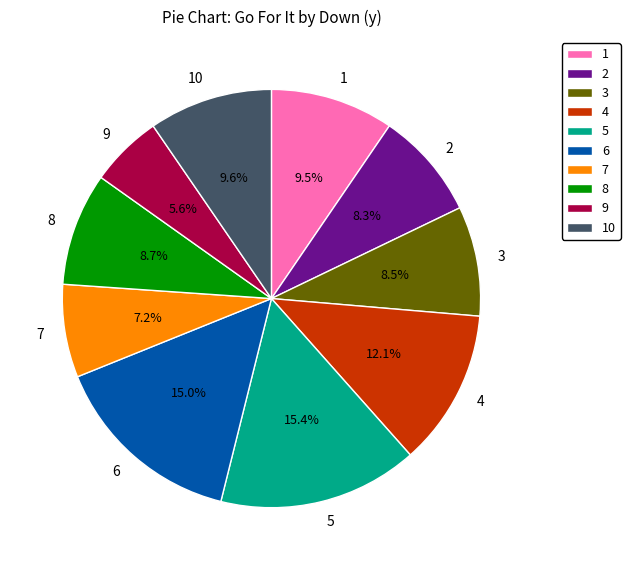

Does any single category account for the majority?

No